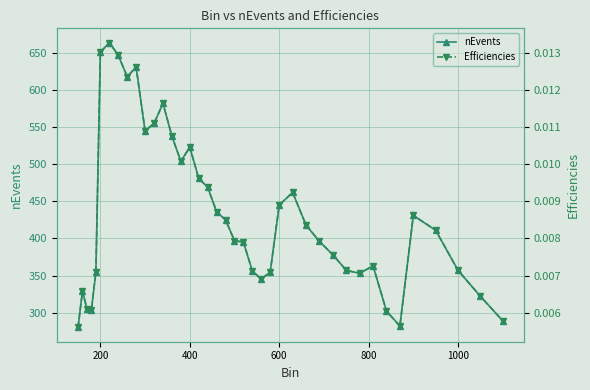

What is the highest value of the nEvents series?

664